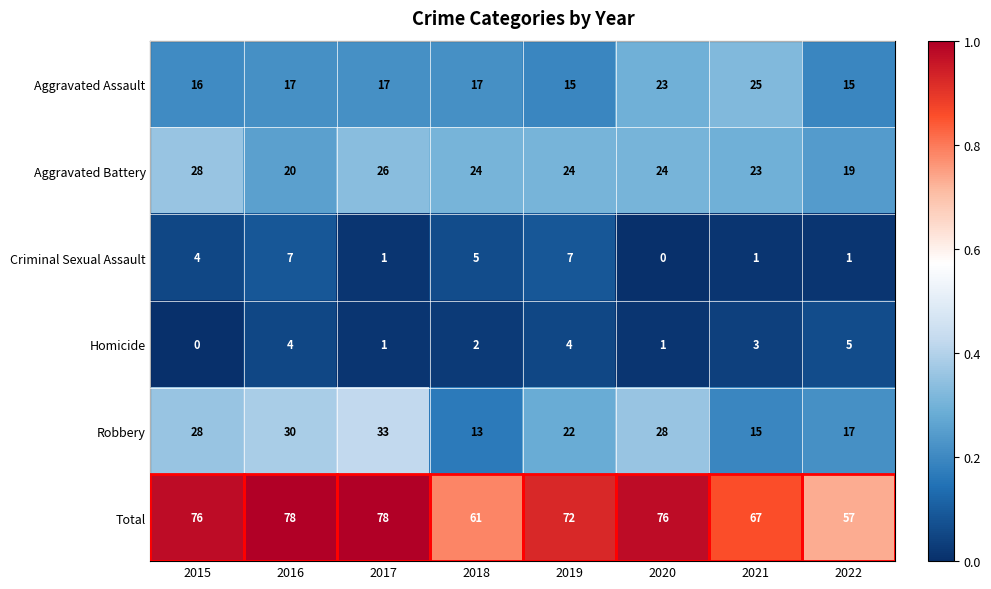

At which label is Criminal Sexual Assault closest to 3?

2015